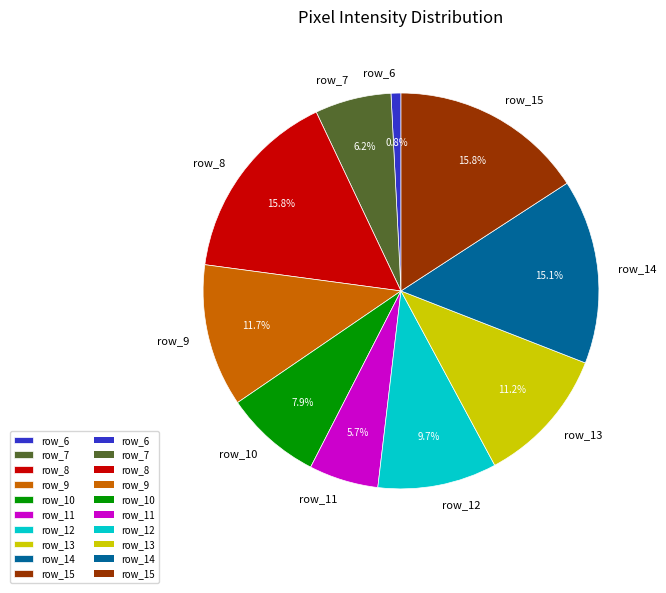

How many segments does this pie chart have?

10